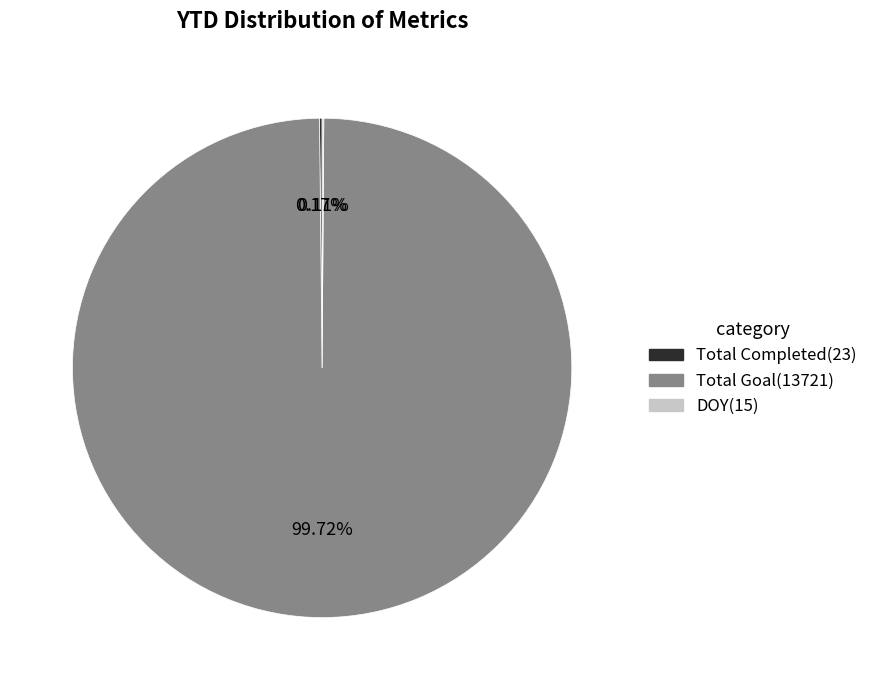

Is there any slice that represents more than half of the pie?

Yes